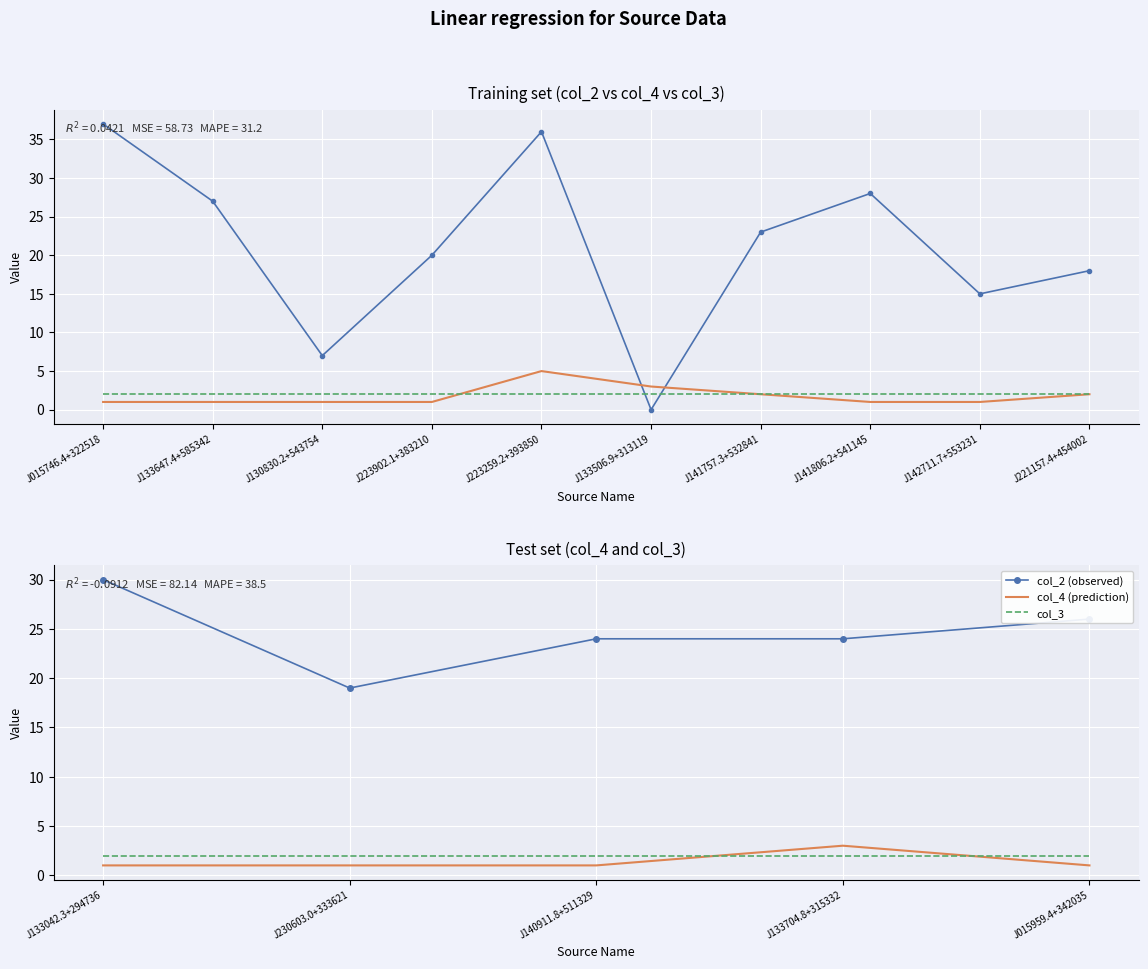

Rank the series at J223902.1+383210 from lowest to highest value.

col_4, col_3, col_2